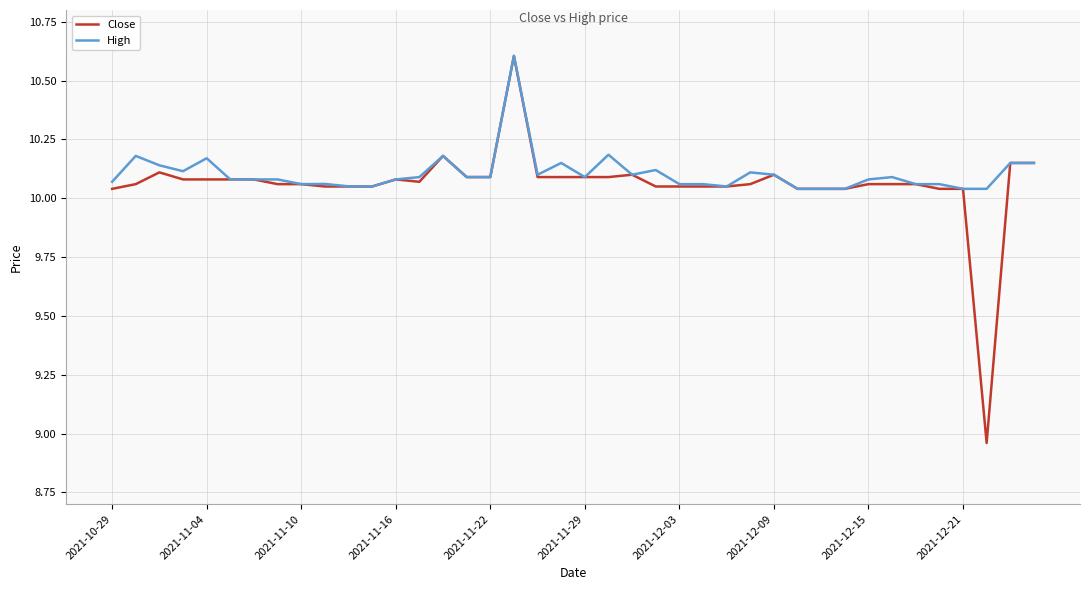

What is the maximum value shown in the chart?

10.6